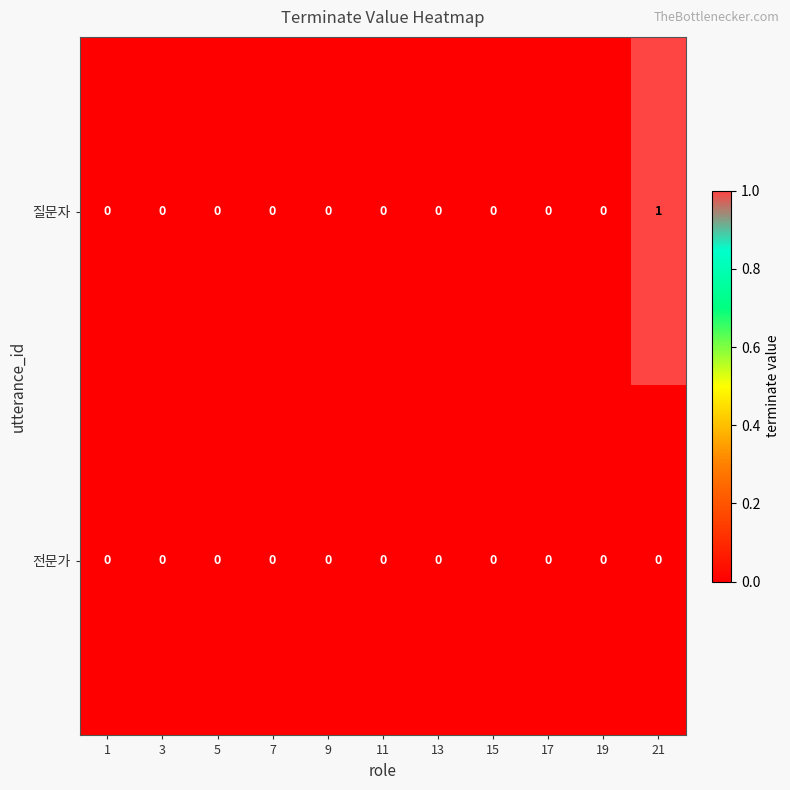

Is it true that 질문자 equals 0 at 15?

True